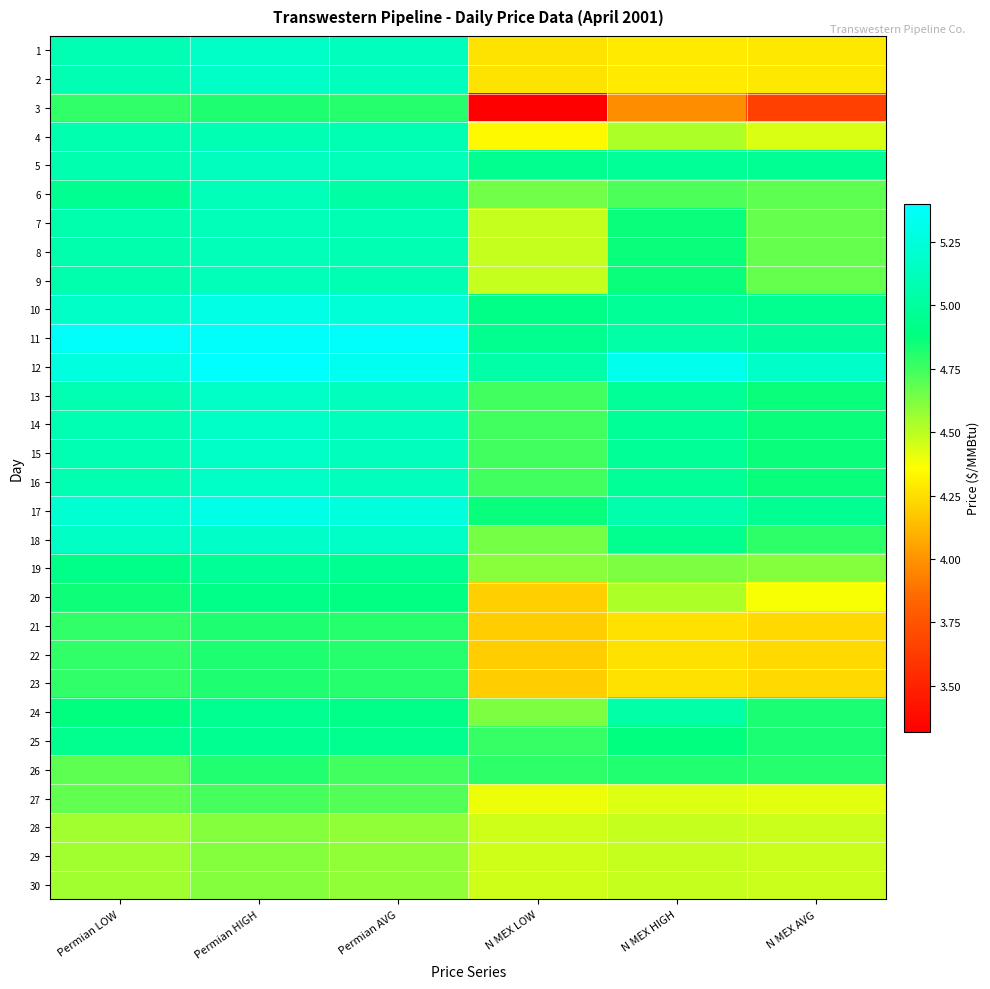

What is the maximum value shown in the chart?

5.4